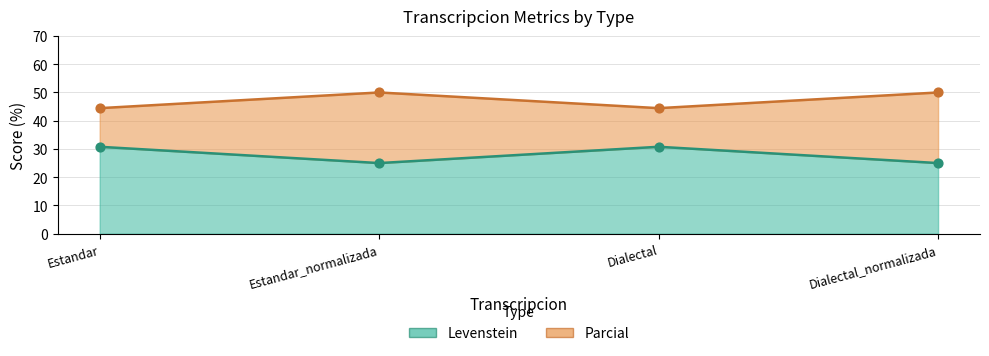

At how many categories does at least one series exceed 28?

4